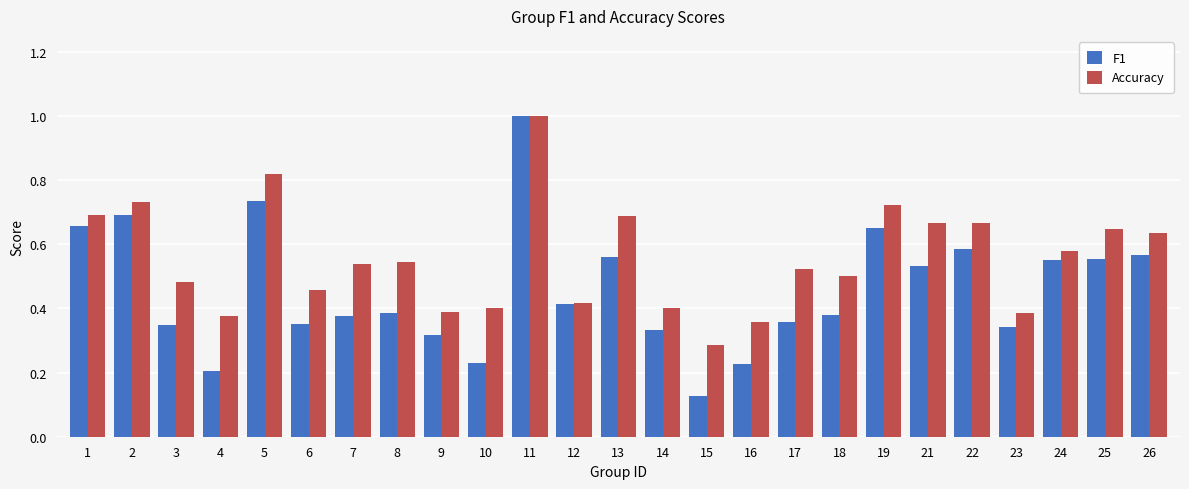

The value of F1 at 23 is 0.1. True or false?

False